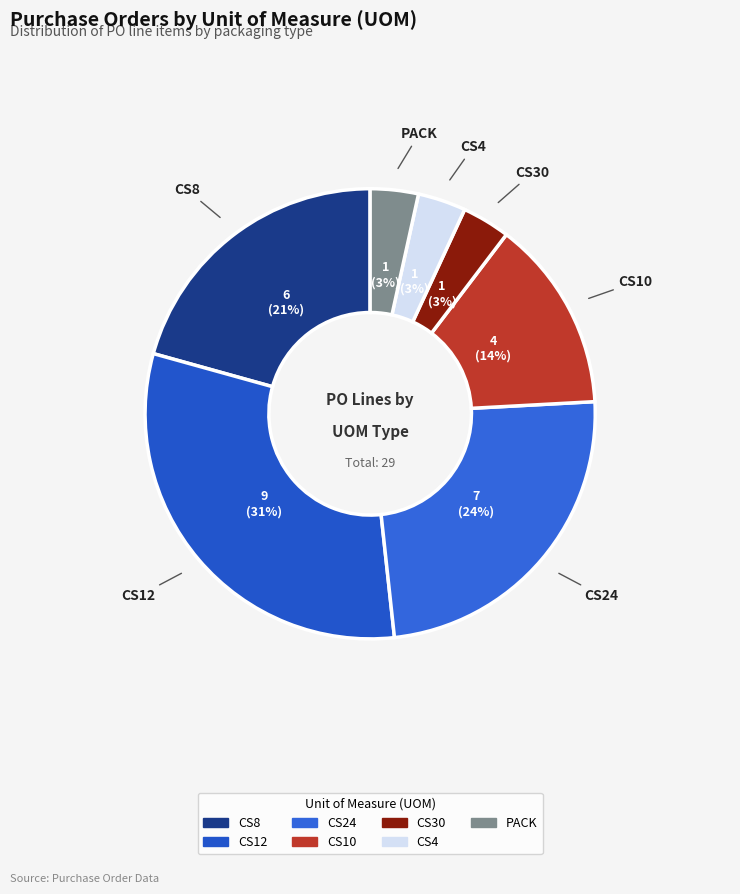

Approximately how many times larger is the value at CS30 compared to CS12?

0.1